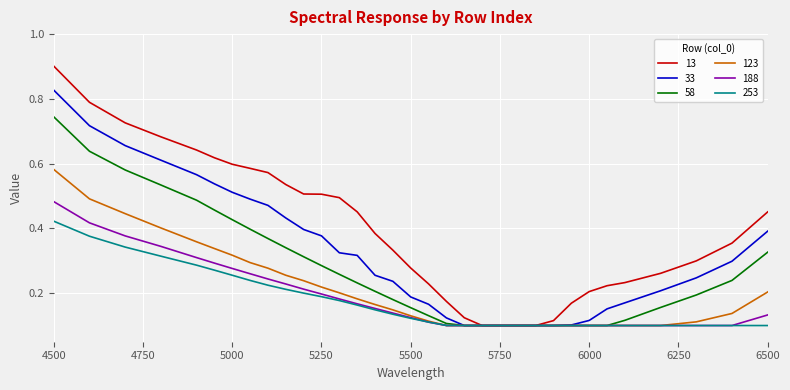

What is the maximum value shown in the chart?

0.9